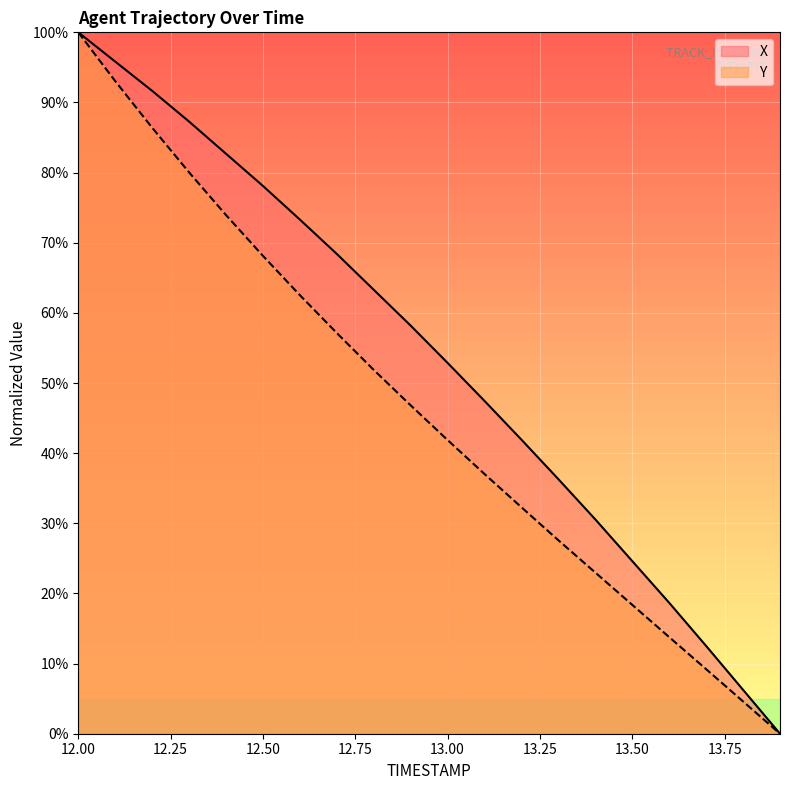

True or false: Y and X intersect in this chart.

False